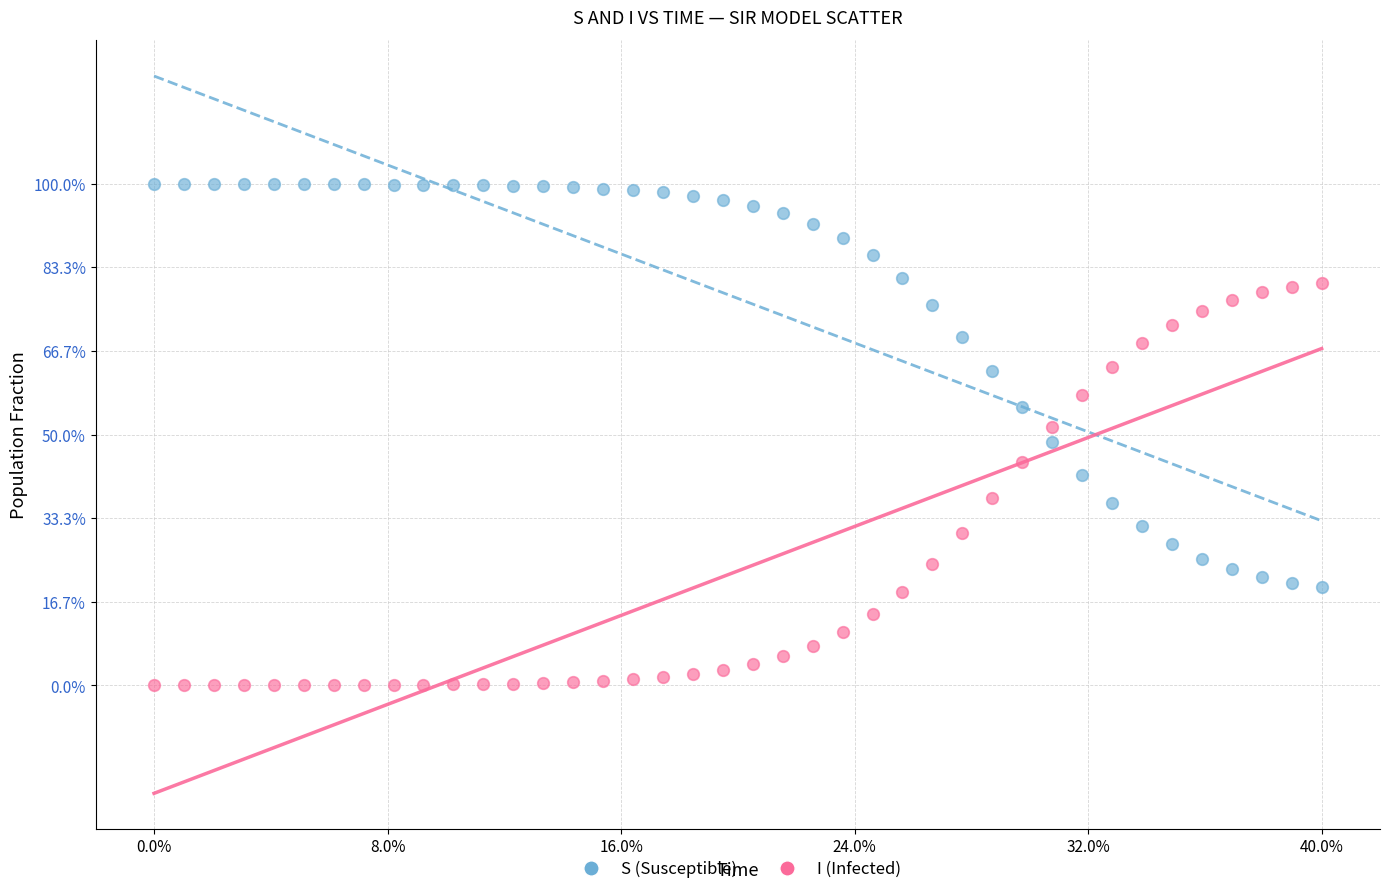

Which series contains the lowest Y value?

I (Infected)